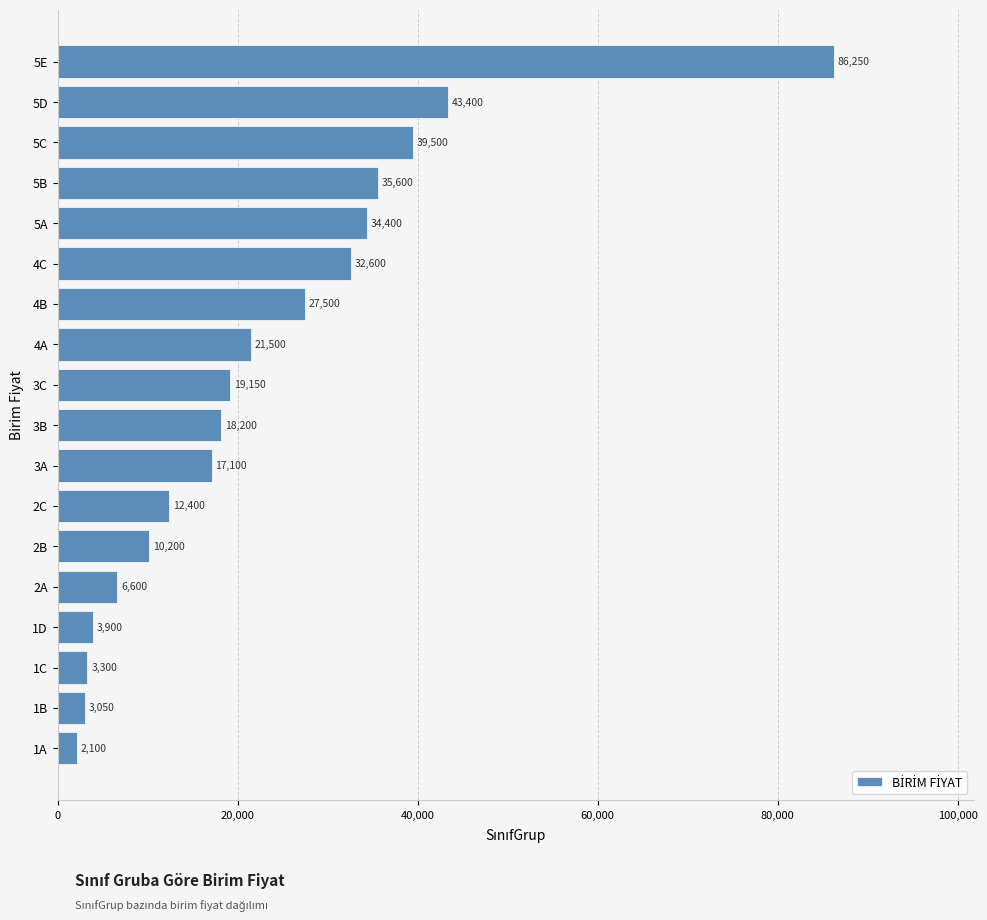

Where is the data nearest to the value 44175?

5D